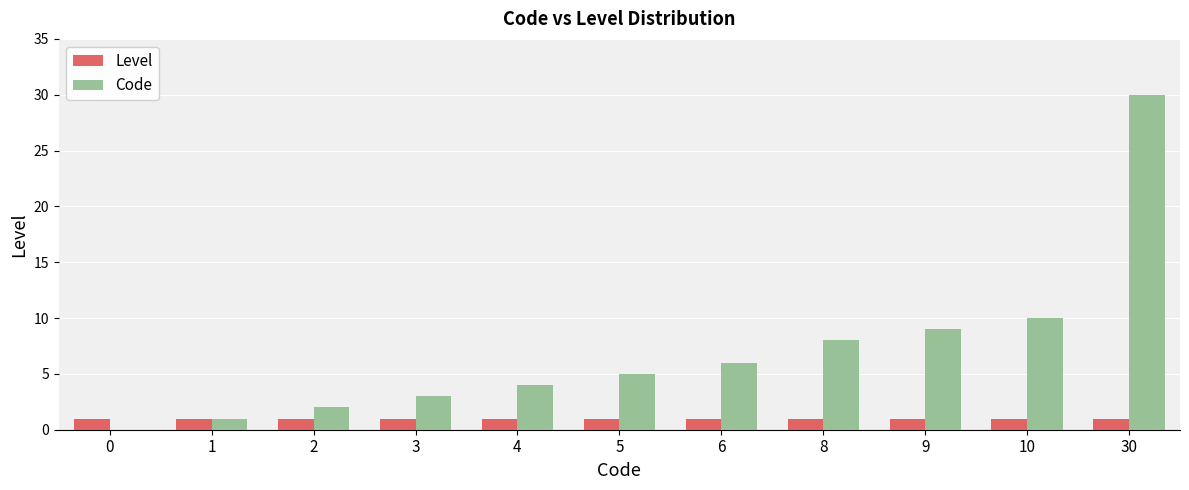

What is the spread (max minus min) of values at 0?

1